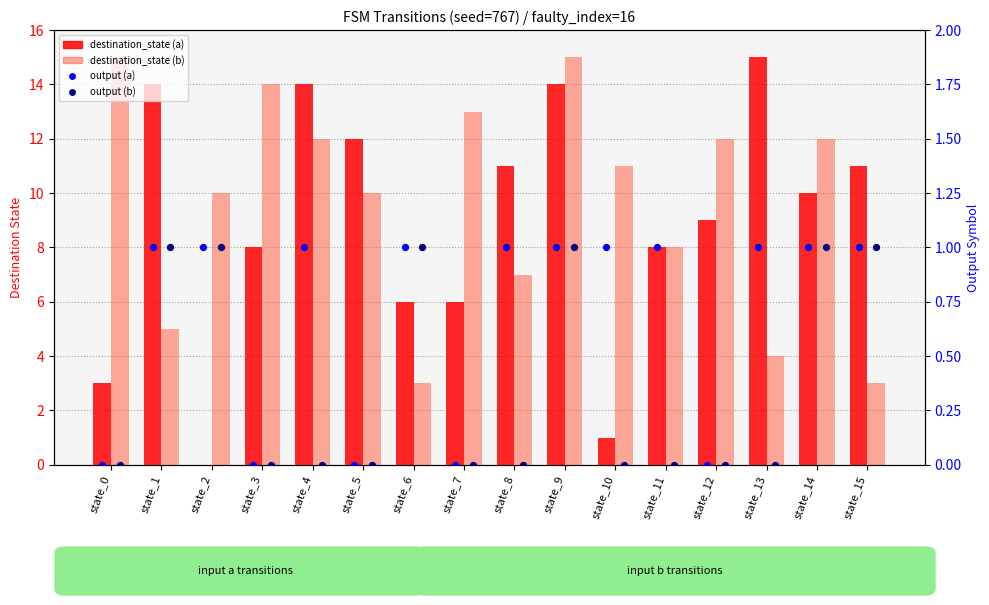

Which series contains the lowest Y value?

destination_state (a)